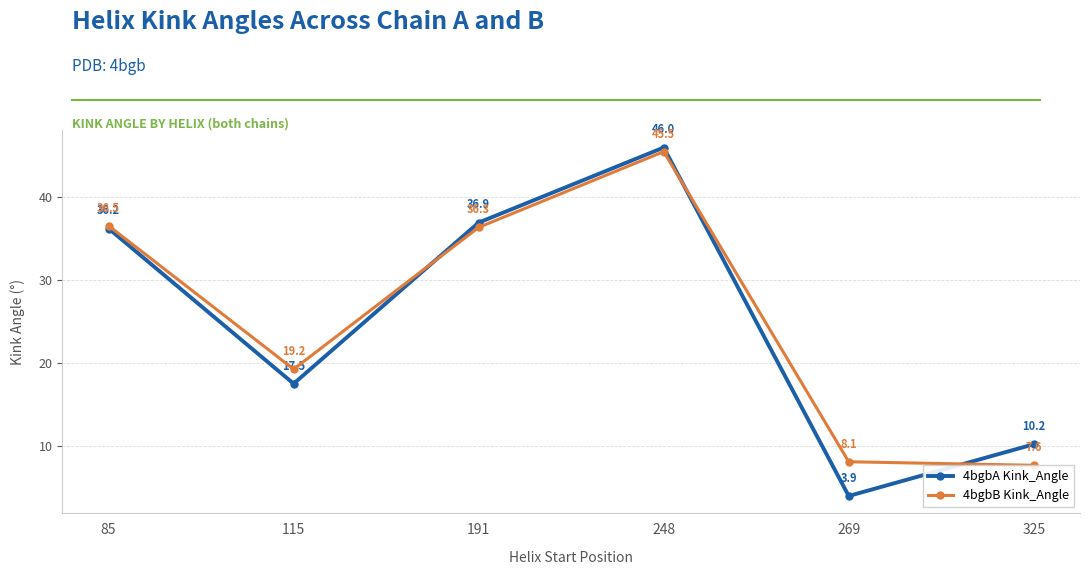

Reading left to right, what are all the values shown in this chart?

4bgbA Kink_Angle: 36.2	17.5	36.9	46.0	3.9	10.2
4bgbB Kink_Angle: 36.5	19.2	36.3	45.5	8.1	7.6